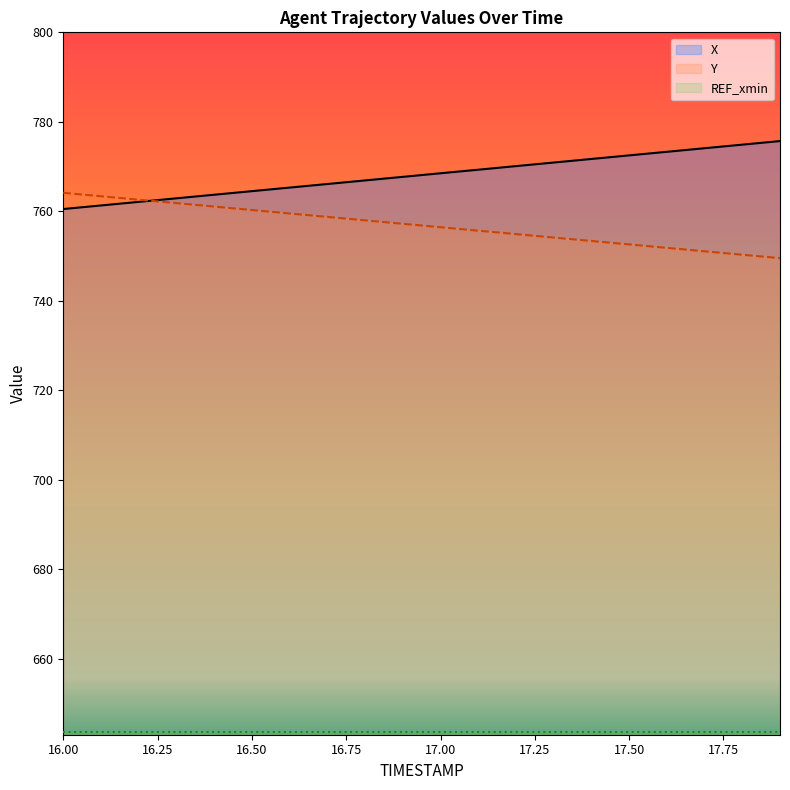

What is the label of the 19th point from the right?

16.1